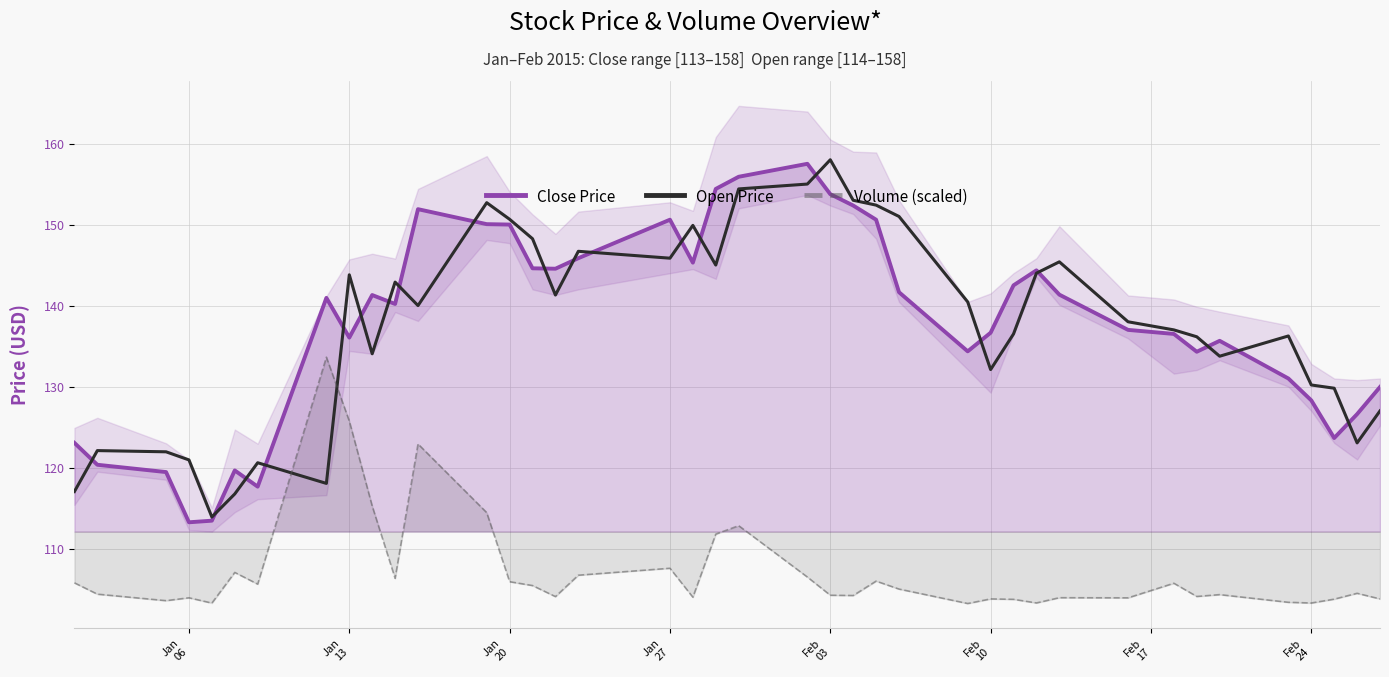

What is the highest value of the Close Price series?

157.5